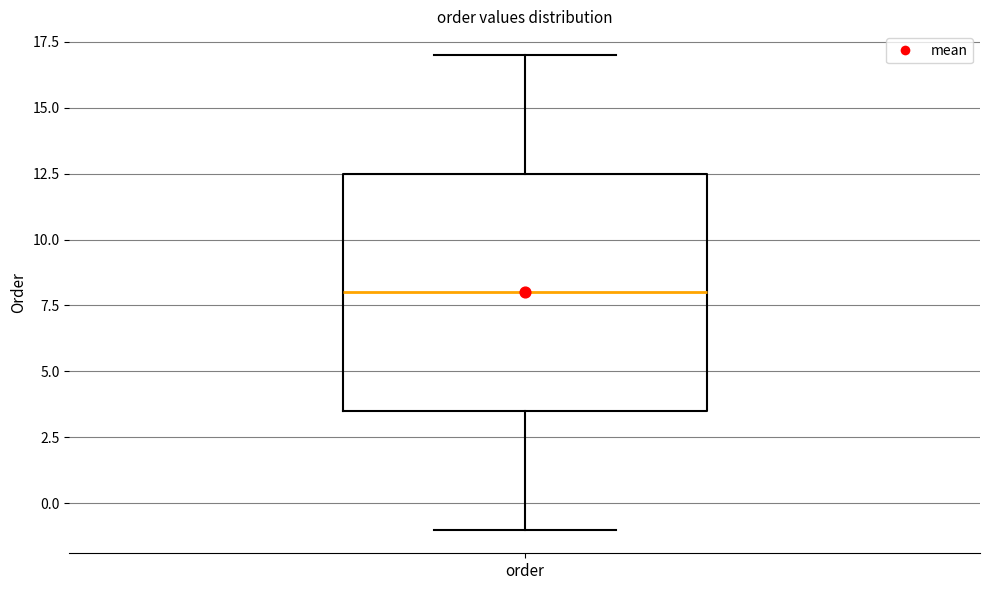

Transcribe this box plot: give where the median line is, the range the box spans, and where the two whiskers end, as read against the y-axis. The values are not printed on the chart, so give them approximately, as read against the axis.

median 8.0, box 3.5 to 12.5, whiskers -1.0 to 17.0